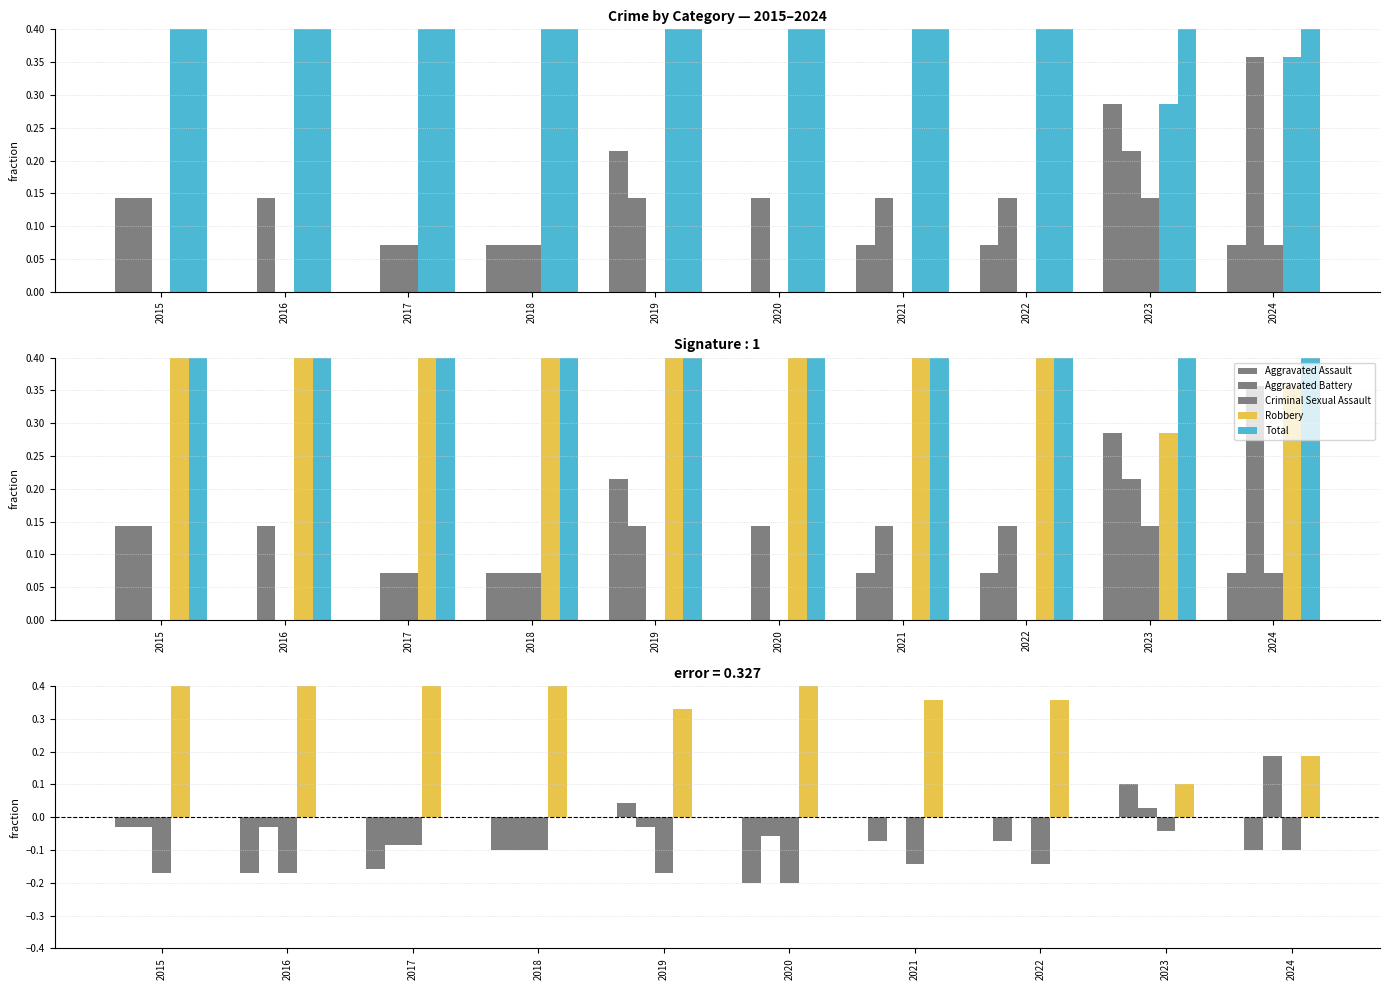

List the labels in order of Robbery value, largest first.

2020, 2016, 2017, 2018, 2015, 2021, 2022, 2019, 2024, 2023